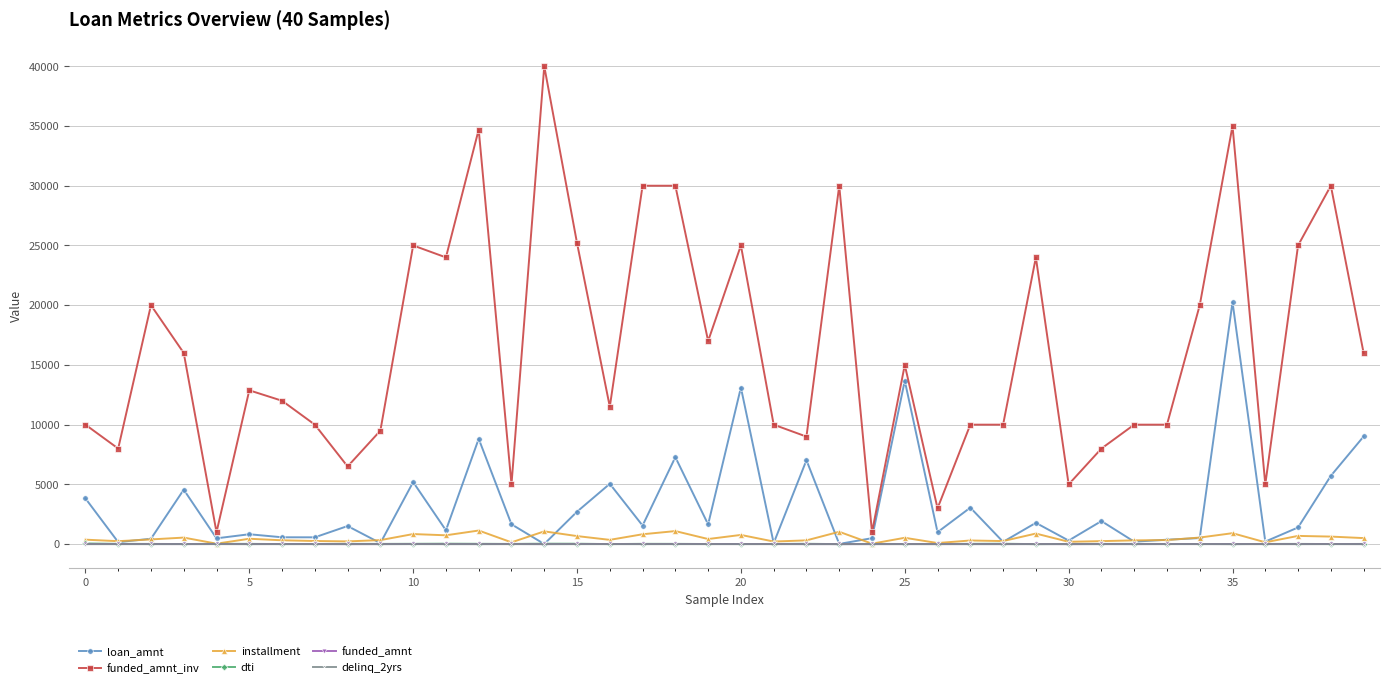

True or false: delinq_2yrs and funded_amnt_inv cross at least once.

False